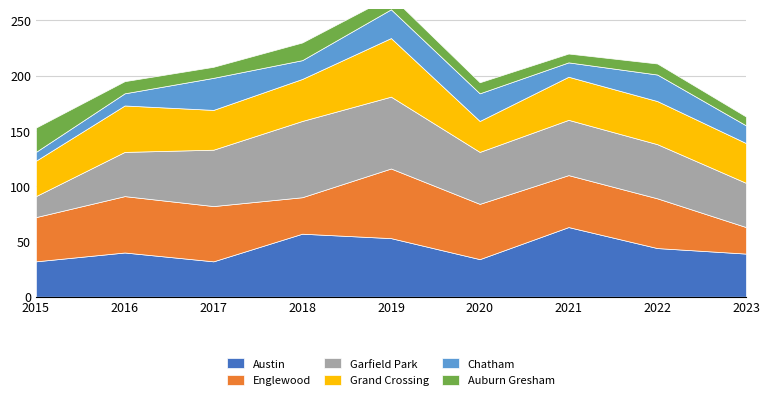

Which series has the widest spread of values?

Garfield Park